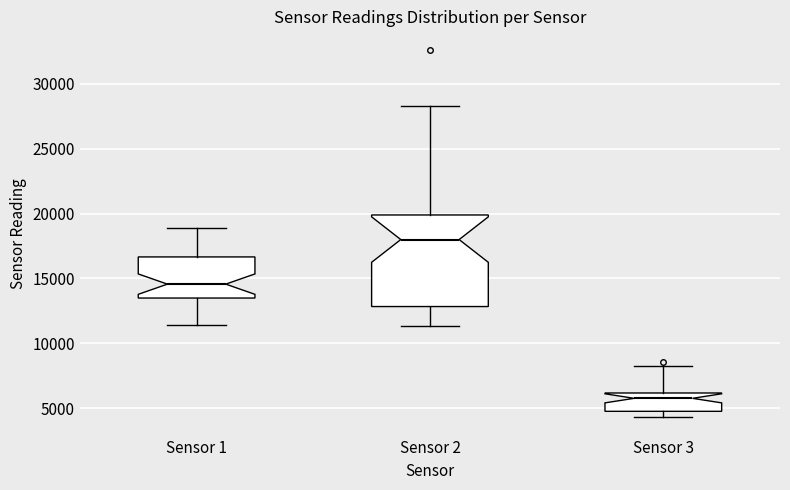

Reading left to right, read every box against the y-axis: the position of its median line, the range the box covers, and the ends of its whiskers. The values are not printed on the chart, so give them approximately, as read against the axis.

Sensor 1: median 14500, box 13500 to 16500, whiskers 11500 to 19000
Sensor 2: median 18000, box 13000 to 20000, whiskers 11500 to 28500
Sensor 3: median 6000 (just below the box's upper edge), box 5000 to 6000, whiskers 4500 to 8500